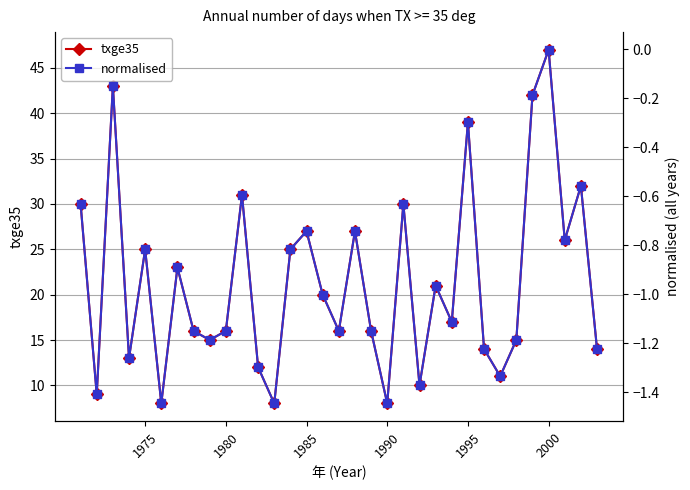

What is the approximate value of txge35 at 1985?

27